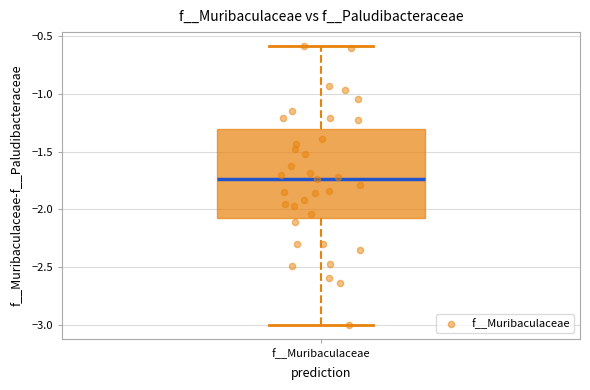

Where is the lower edge of the box for f__Muribaculaceae on the y-axis? The values are not printed on the chart, so give them approximately, as read against the axis.

-2.10